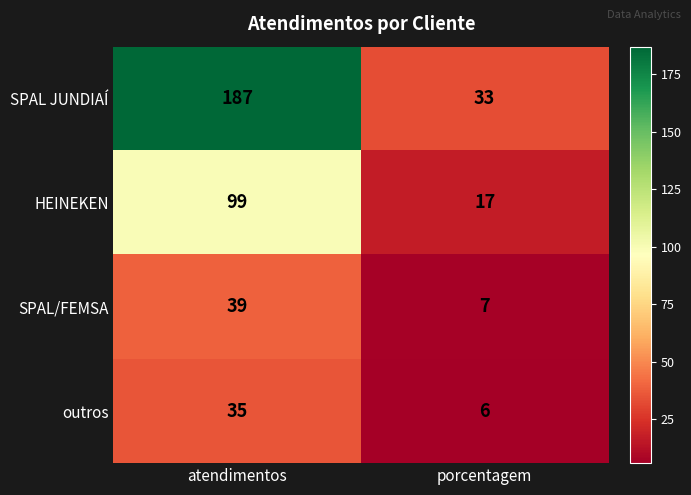

What is the sum of the outros values at atendimentos and porcentagem?

41